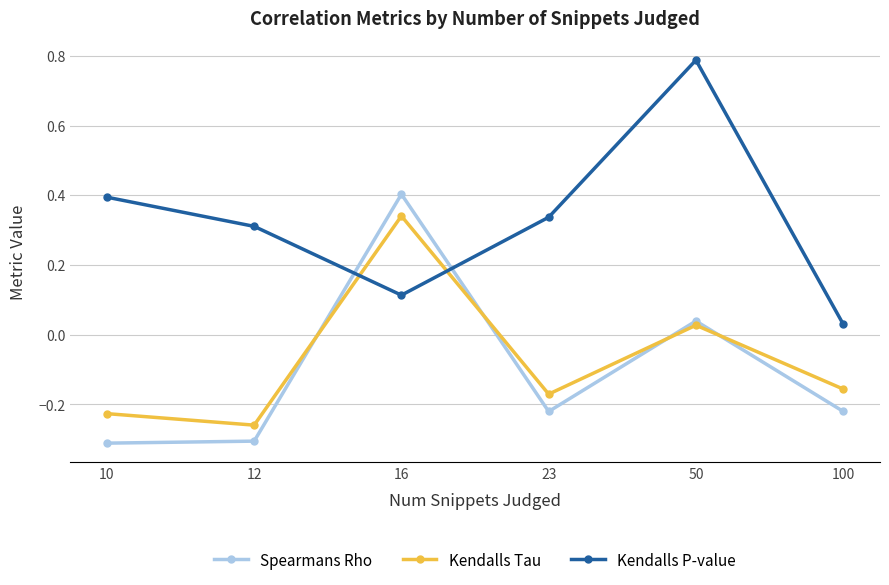

What are all the series names shown in the legend?

Spearmans Rho, Kendalls Tau, Kendalls P-value